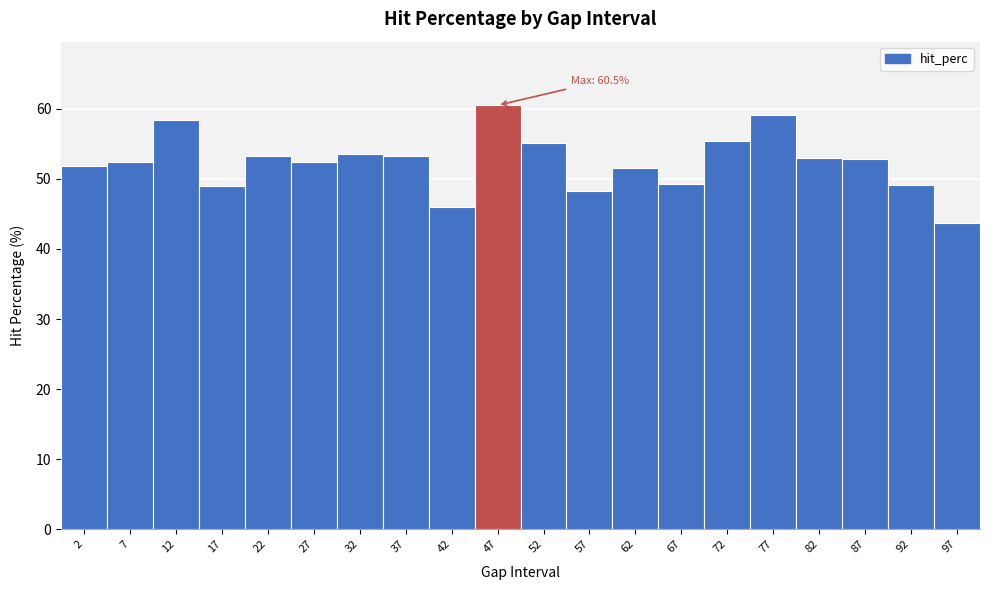

Over which range of the x-axis is the bar tallest?

45 to 50